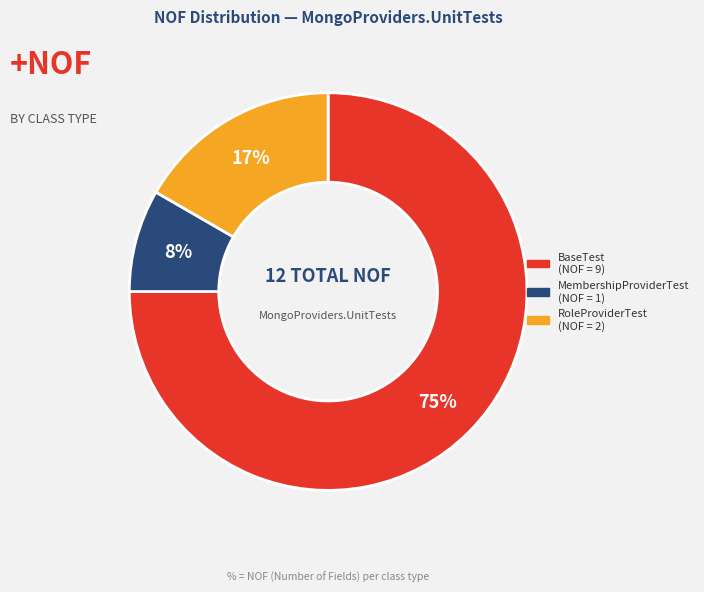

To the nearest percent, what is the difference between the largest and smallest slice percentages?

67%